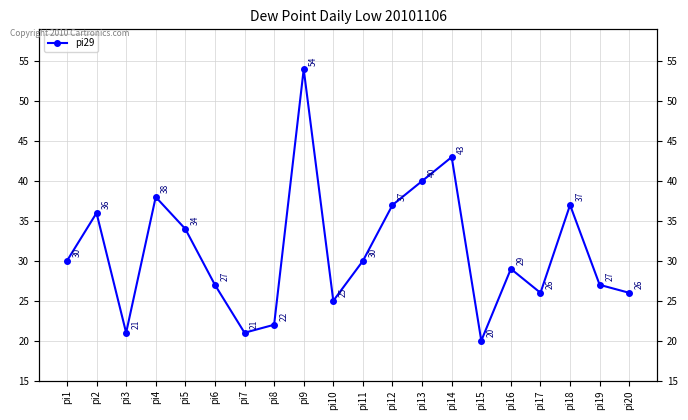

How many data points are above 30?

8